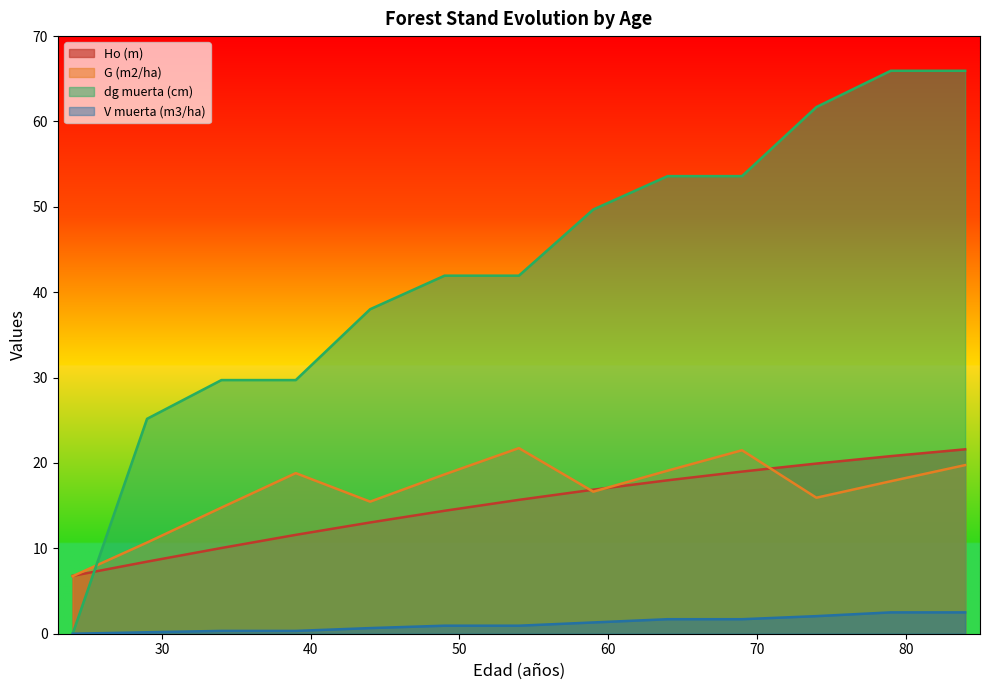

True or false: G (m2/ha) and V muerta (m3/ha) intersect in this chart.

False